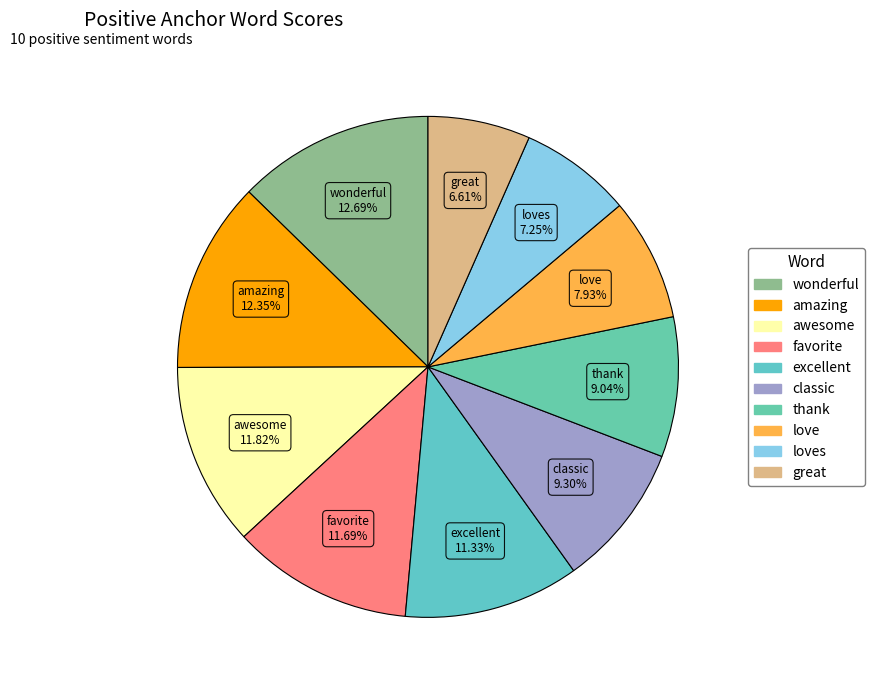

How many segments does this pie chart have?

10